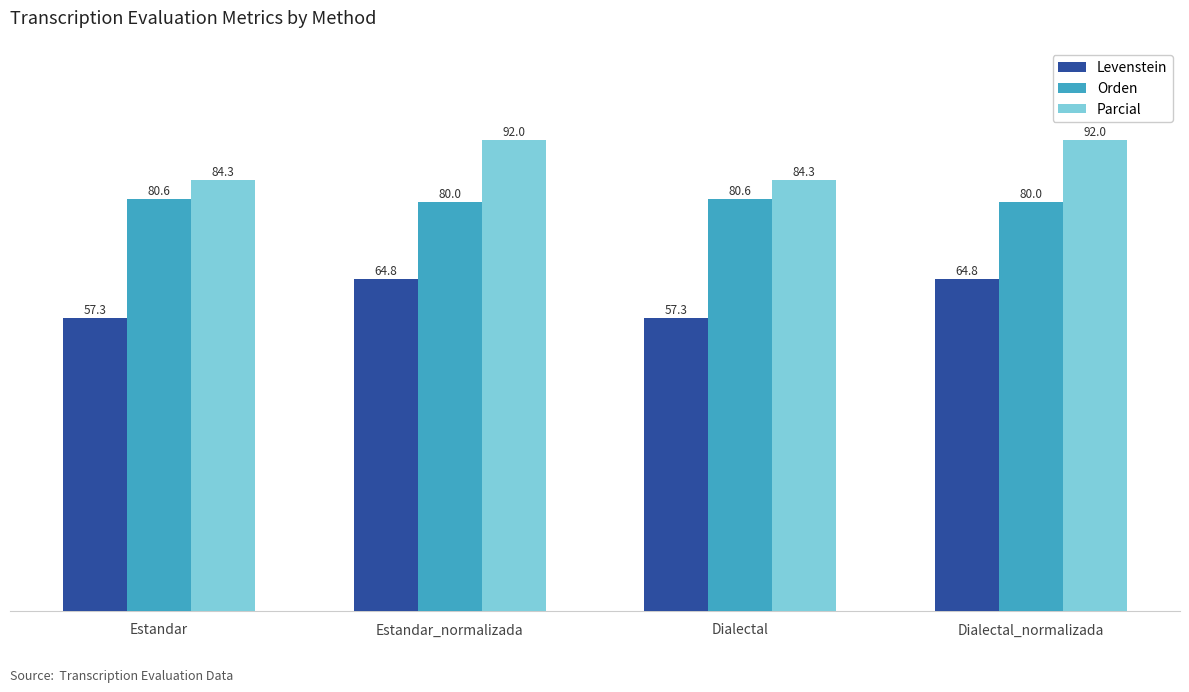

Reading left to right, list all the values displayed in this chart.

Levenstein: Estandar=57.3	Estandar_normalizada=64.8	Dialectal=57.3	Dialectal_normalizada=64.8
Orden: Estandar=80.6	Estandar_normalizada=80.0	Dialectal=80.6	Dialectal_normalizada=80.0
Parcial: Estandar=84.3	Estandar_normalizada=92.0	Dialectal=84.3	Dialectal_normalizada=92.0